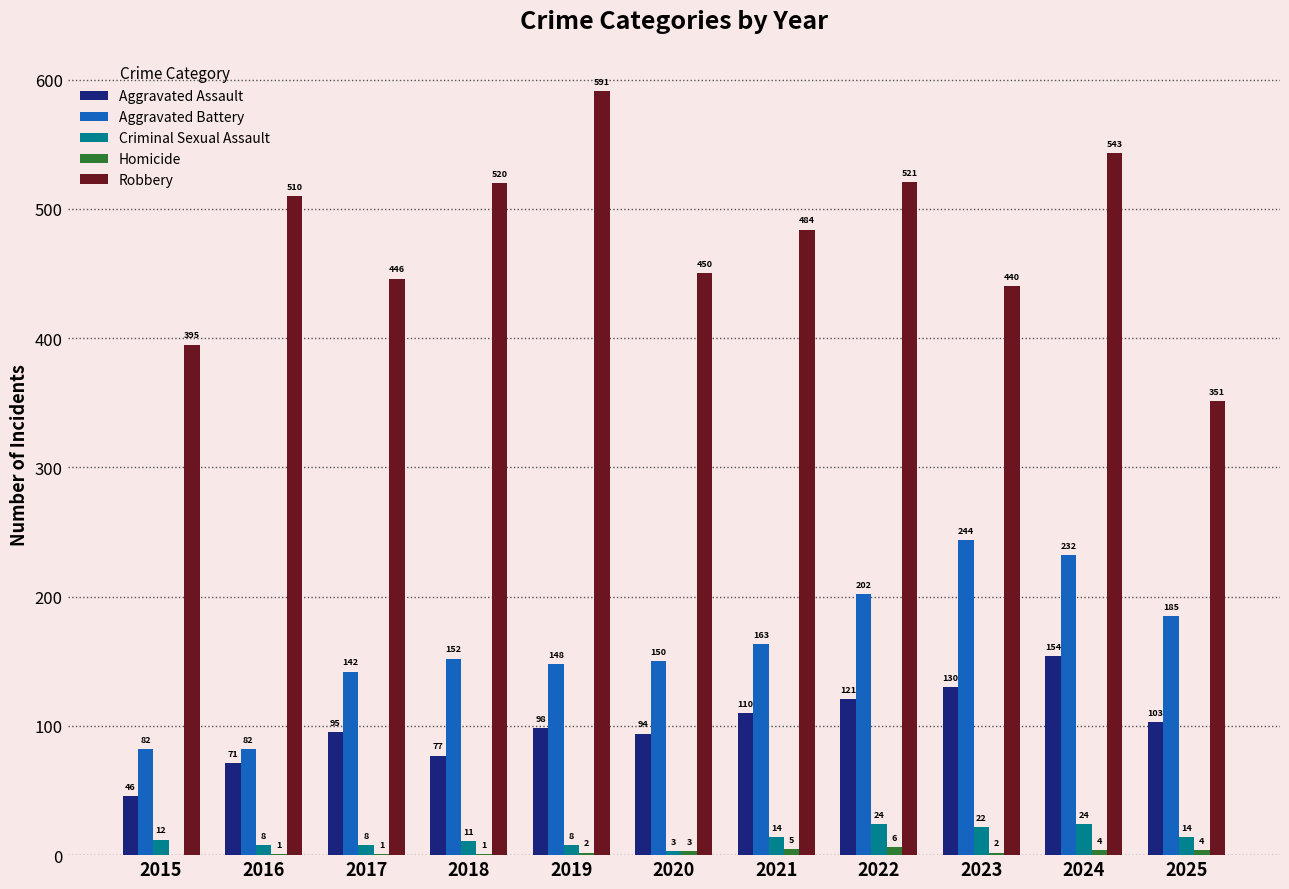

Where is Aggravated Battery nearest to the value 163?

2021